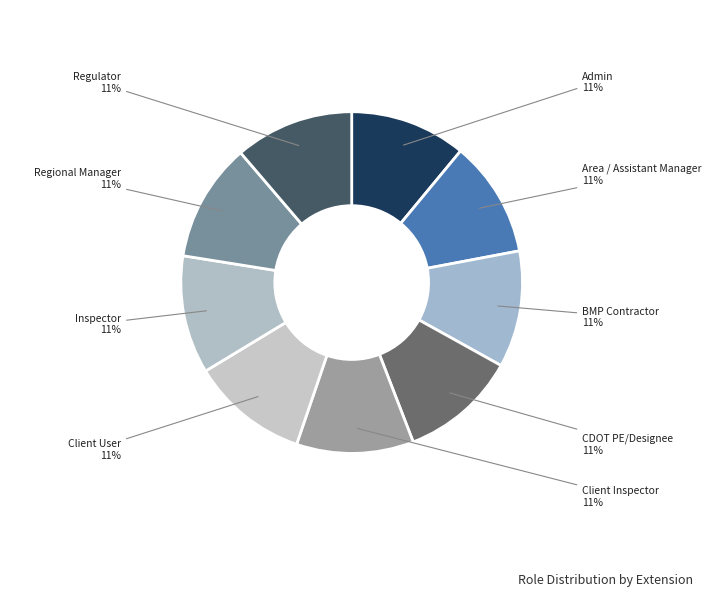

To the nearest percent, what is the combined percentage of Area / Assistant Manager and CDOT PE/Designee?

22%